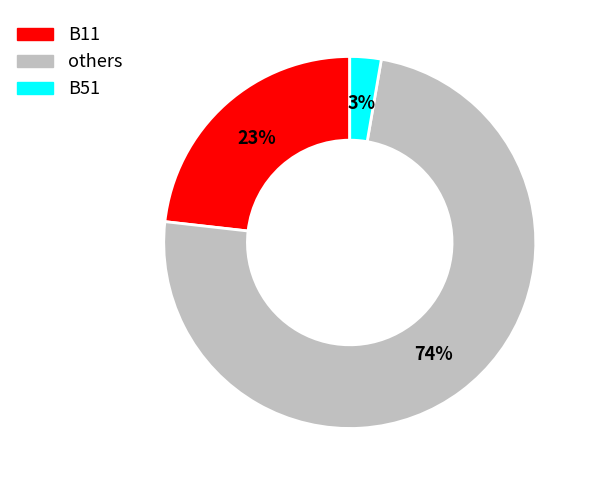

To the nearest percent, what is the difference between the largest and smallest slice percentages?

71%